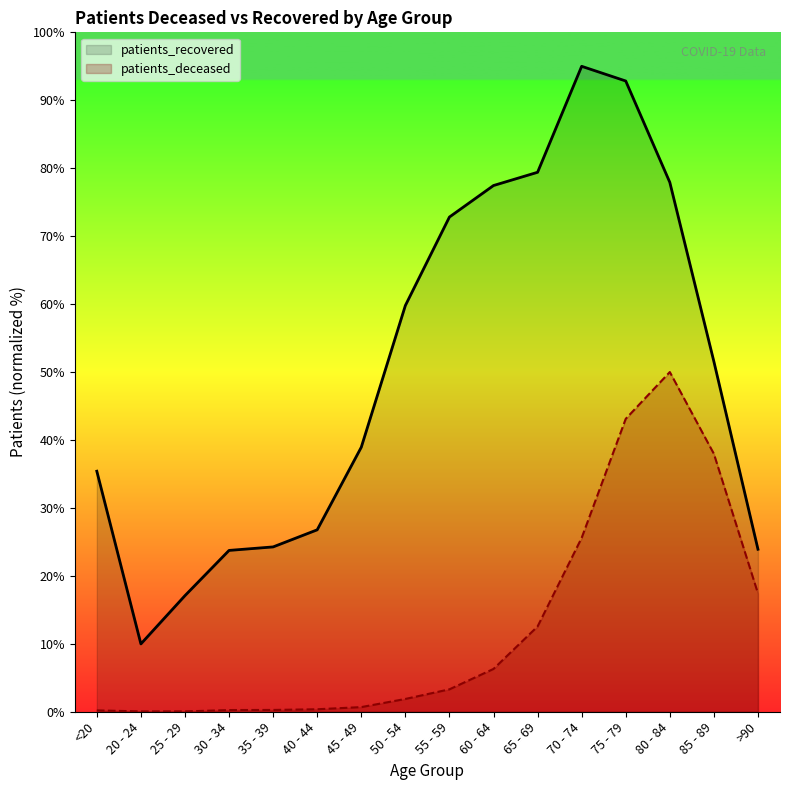

What is the value of the patients_deceased point at the 15th from the left?

38.0